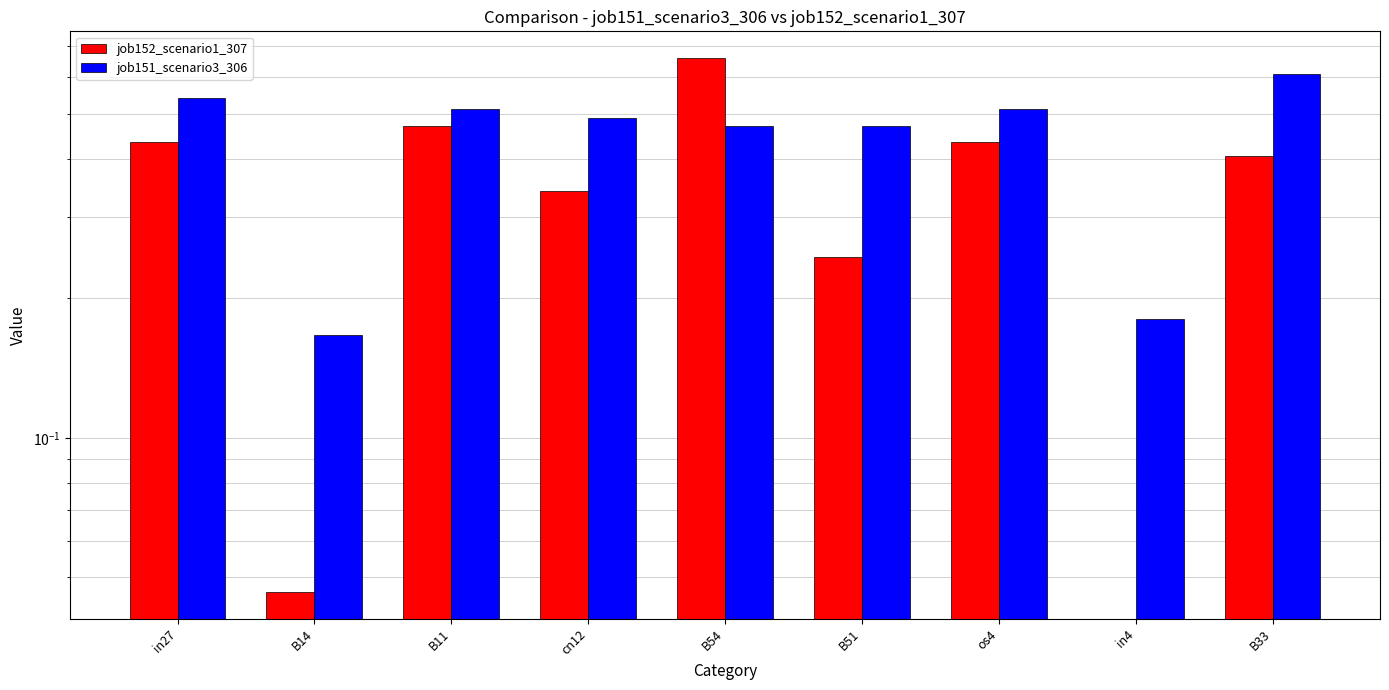

Which category has the lowest value across all series?

in4